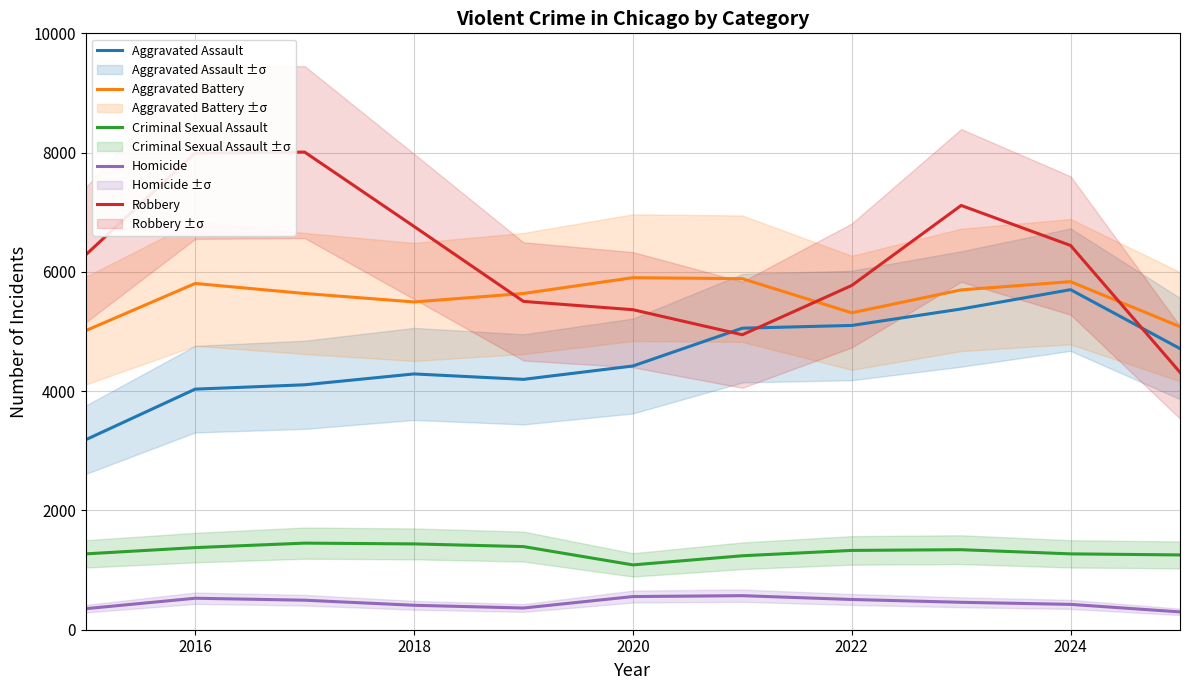

True or false: Criminal Sexual Assault and Robbery cross at least once.

False